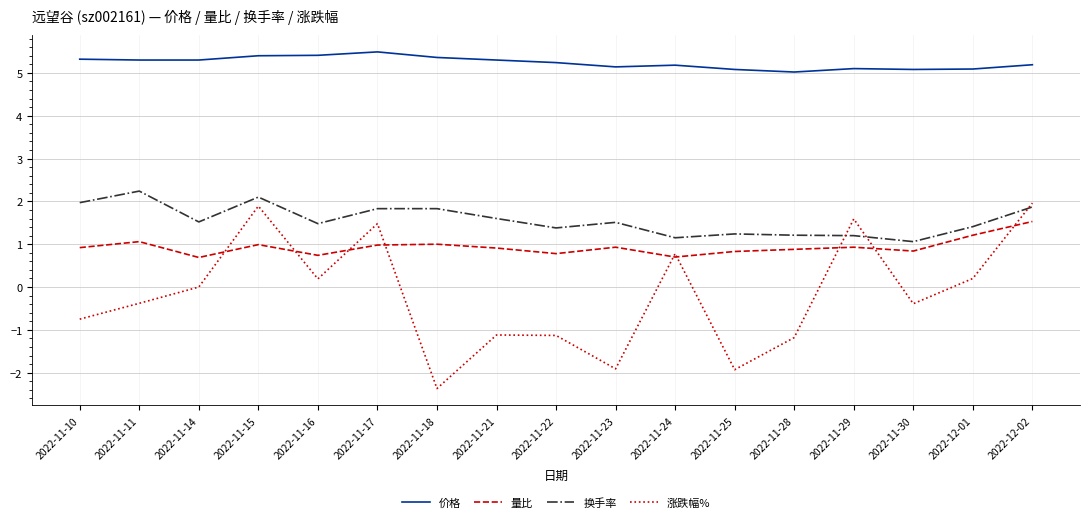

Where is the first local minimum for 量比?

2022-11-14